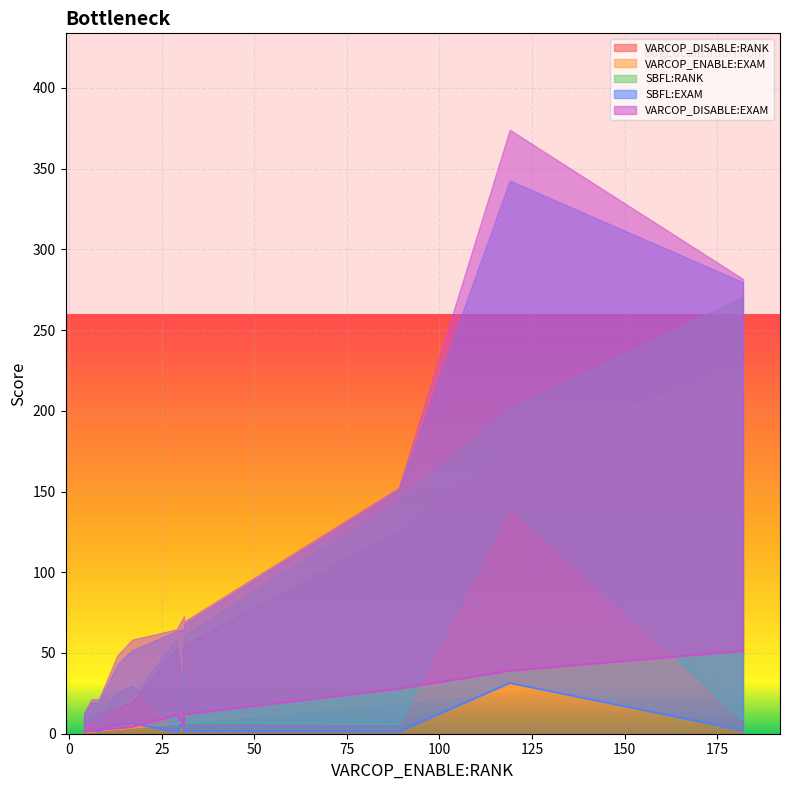

What is the total value across all series at ID_49?

180.1